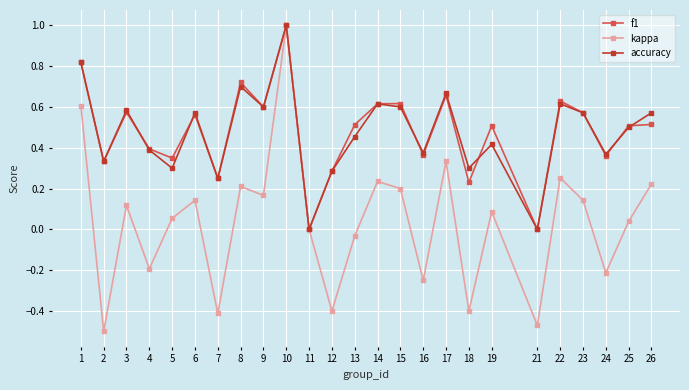

What is the sum of all accuracy values?

11.9